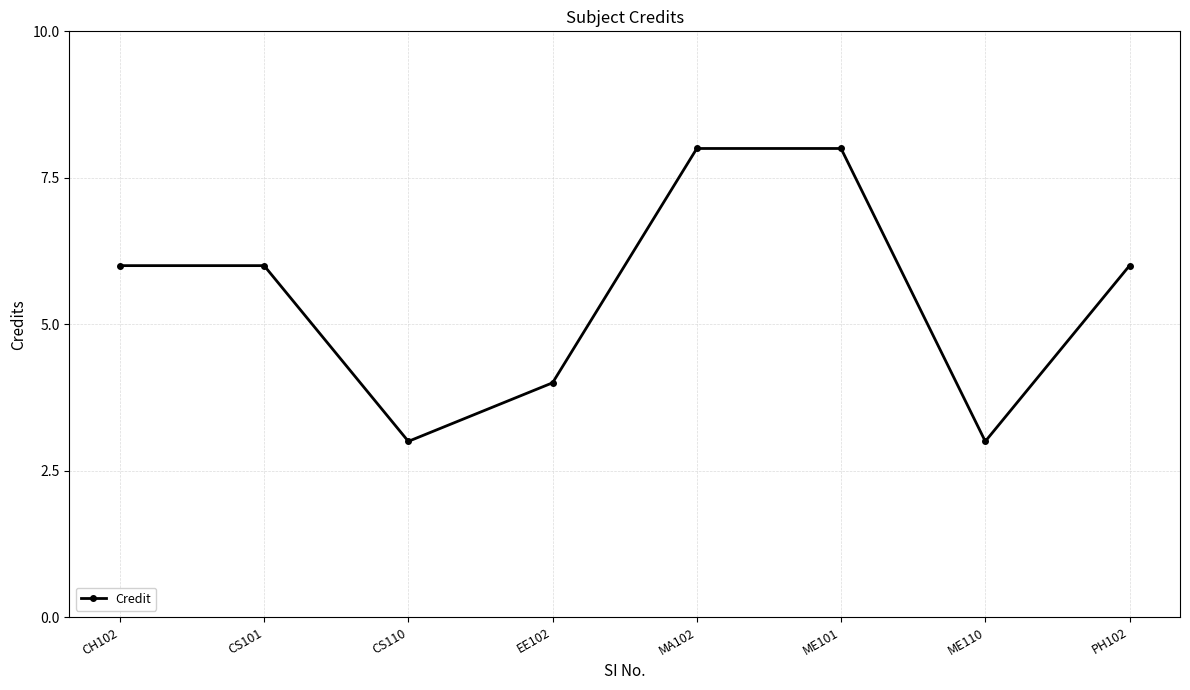

What is the value of the 1st point from the left?

6